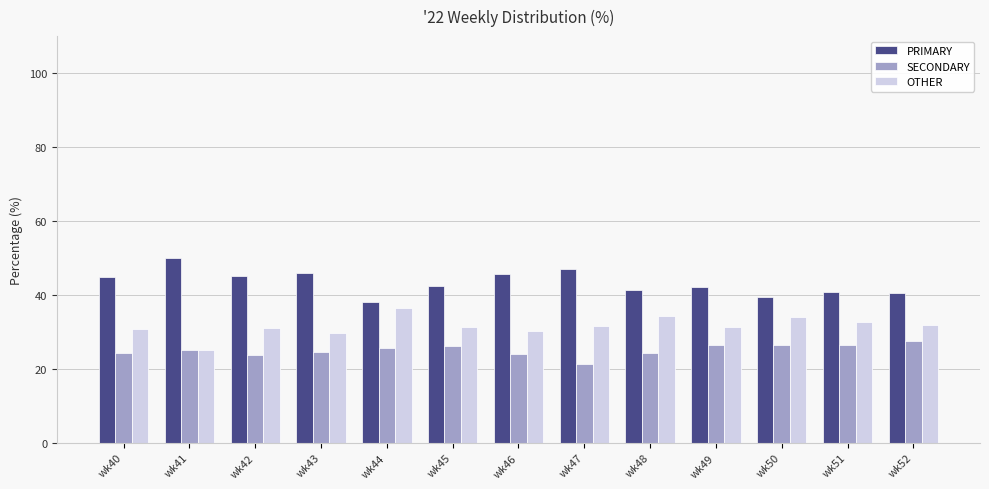

What is the value of the OTHER bar at the 7th from the left?

30.4